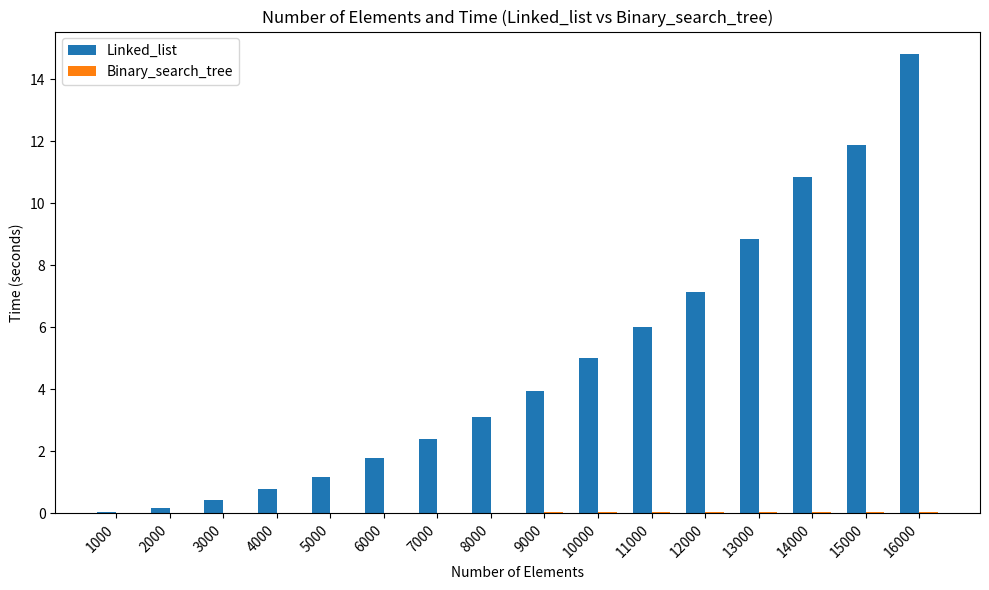

At which category is the sum across all series the highest?

16000